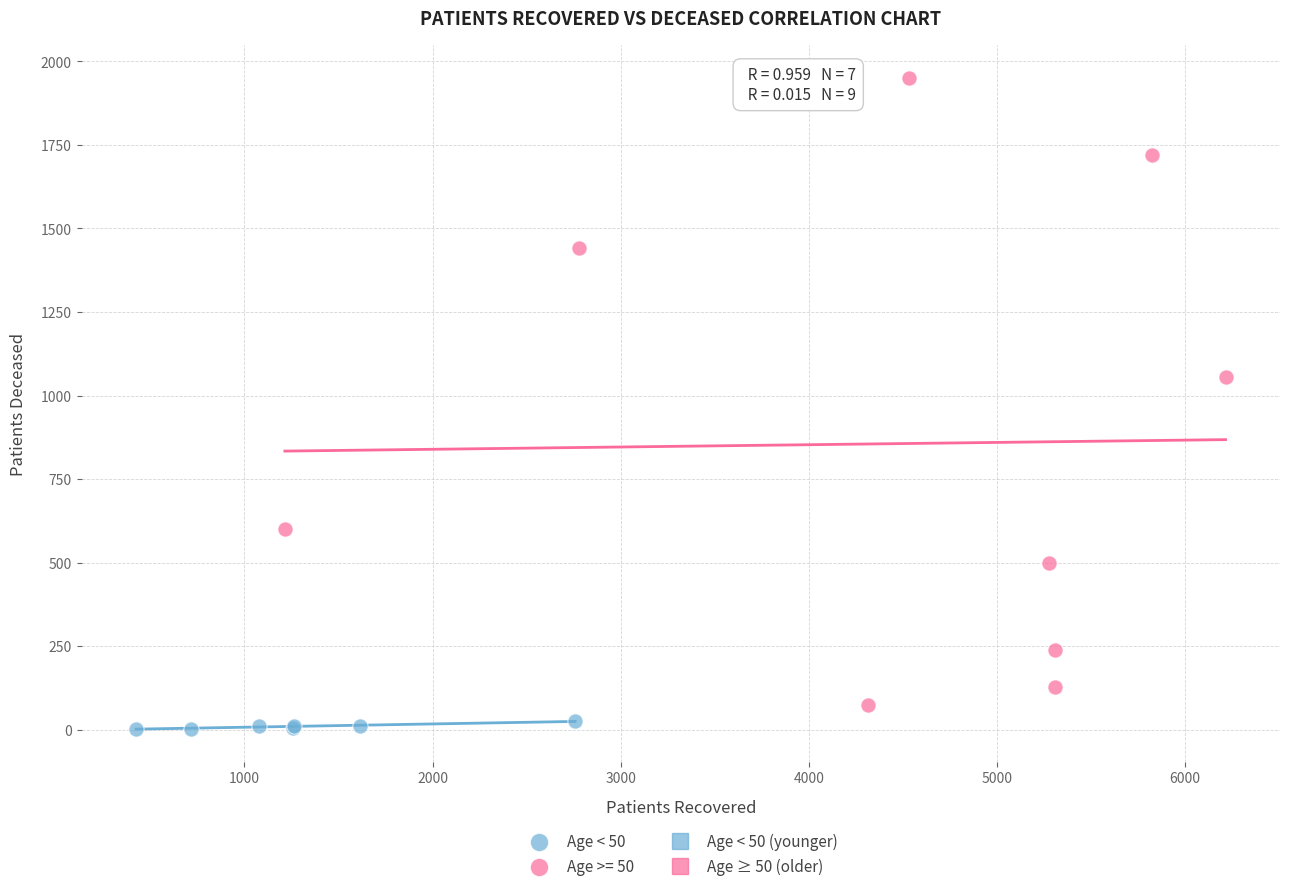

Which series contains the highest Y value?

Age >= 50